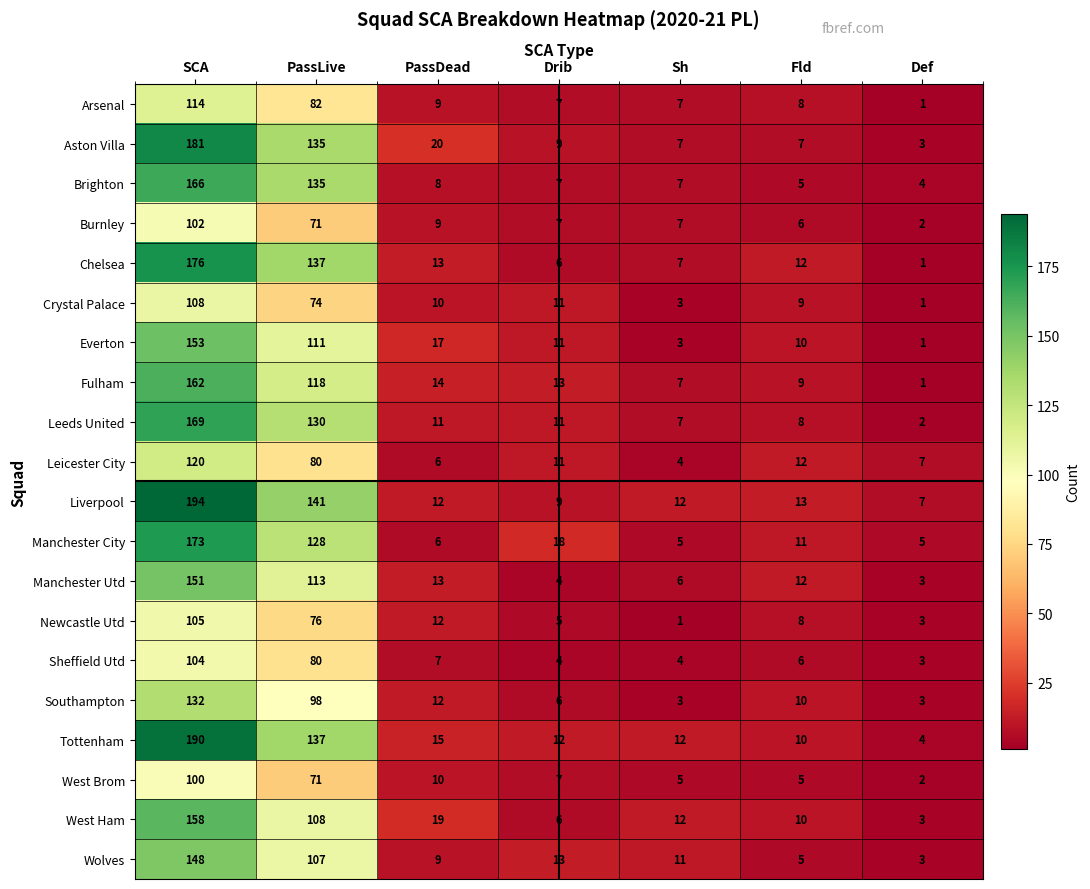

The Tottenham series shows 4 at Sh. True or false?

False